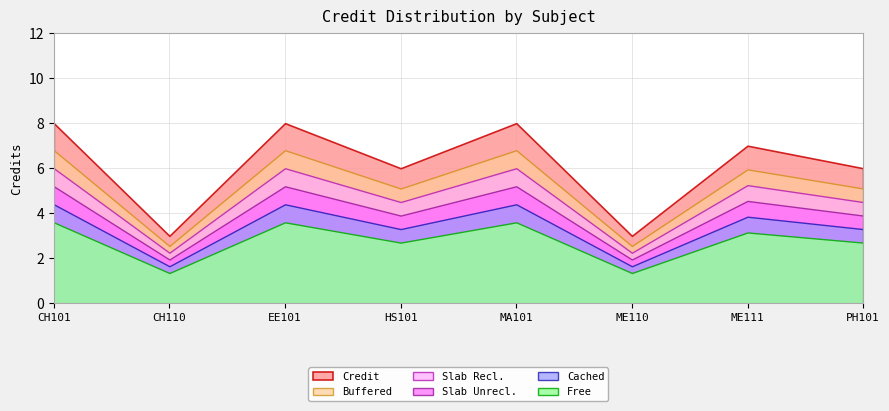

Rank the categories by value from lowest to highest.

CH110, ME110, HS101, PH101, ME111, CH101, EE101, MA101